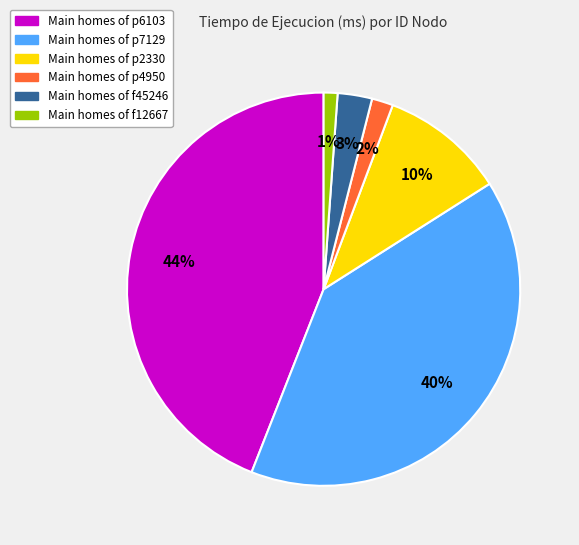

To the nearest percent, what is the average slice percentage?

17%